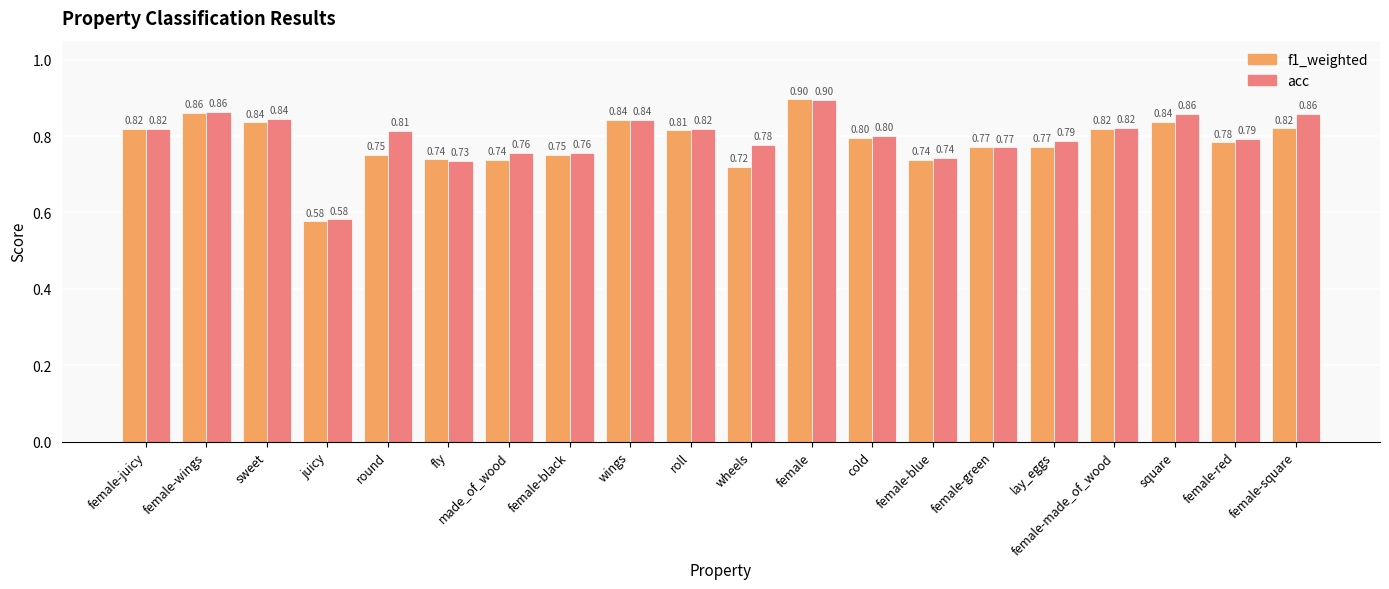

List the series in order of their overall mean, highest first.

acc, f1_weighted